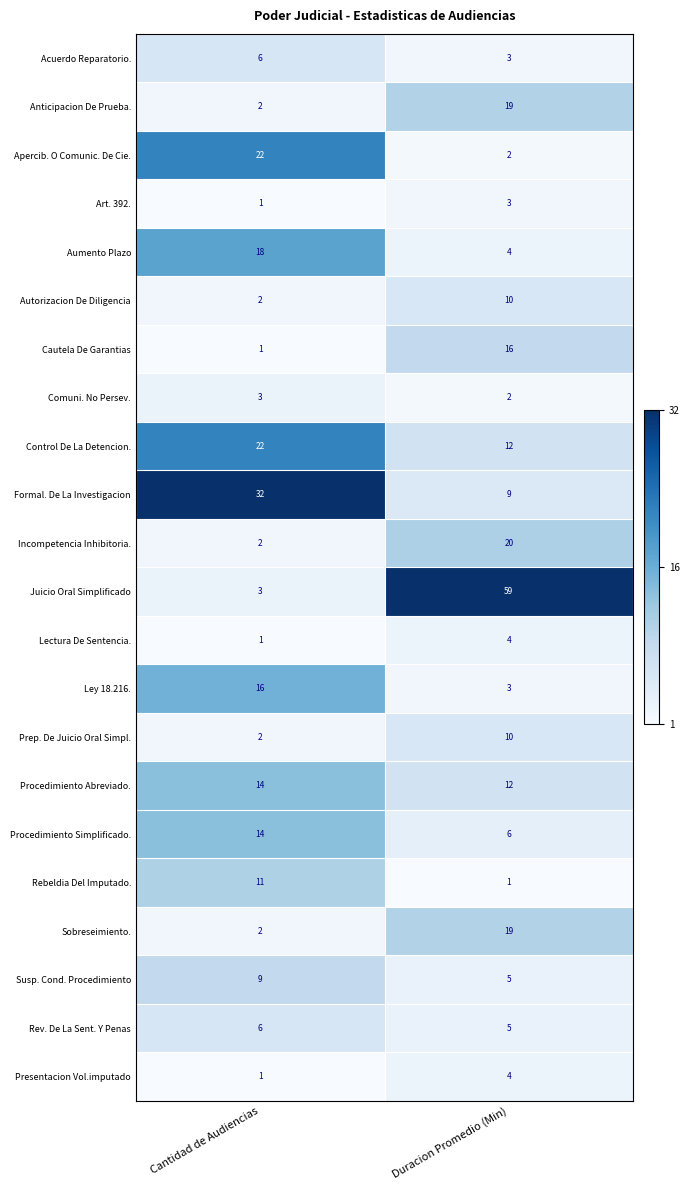

Is it true that Control De La Detencion. equals 12 at Duracion Promedio (Min)?

True